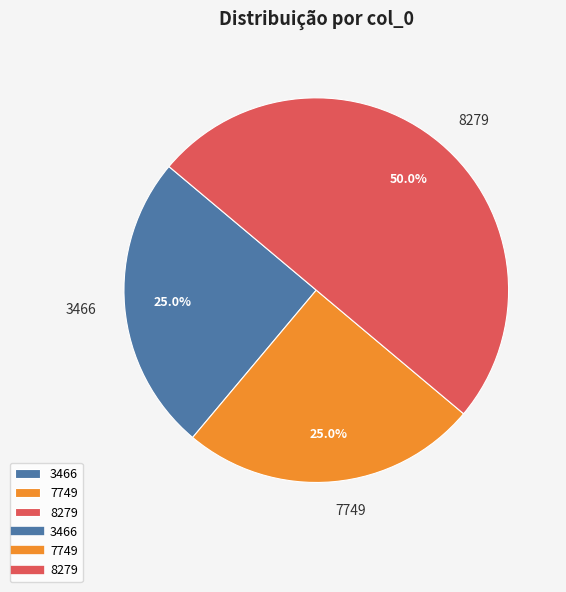

How many slices are in this pie chart?

3